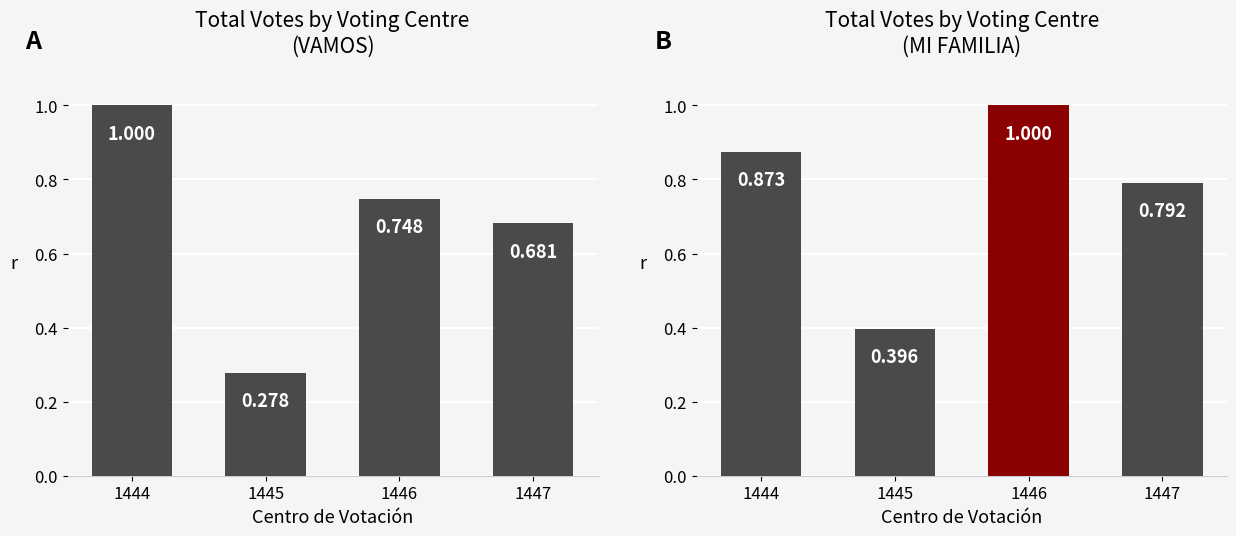

What is the approximate value of MI FAMILIA at 1445?

0.4